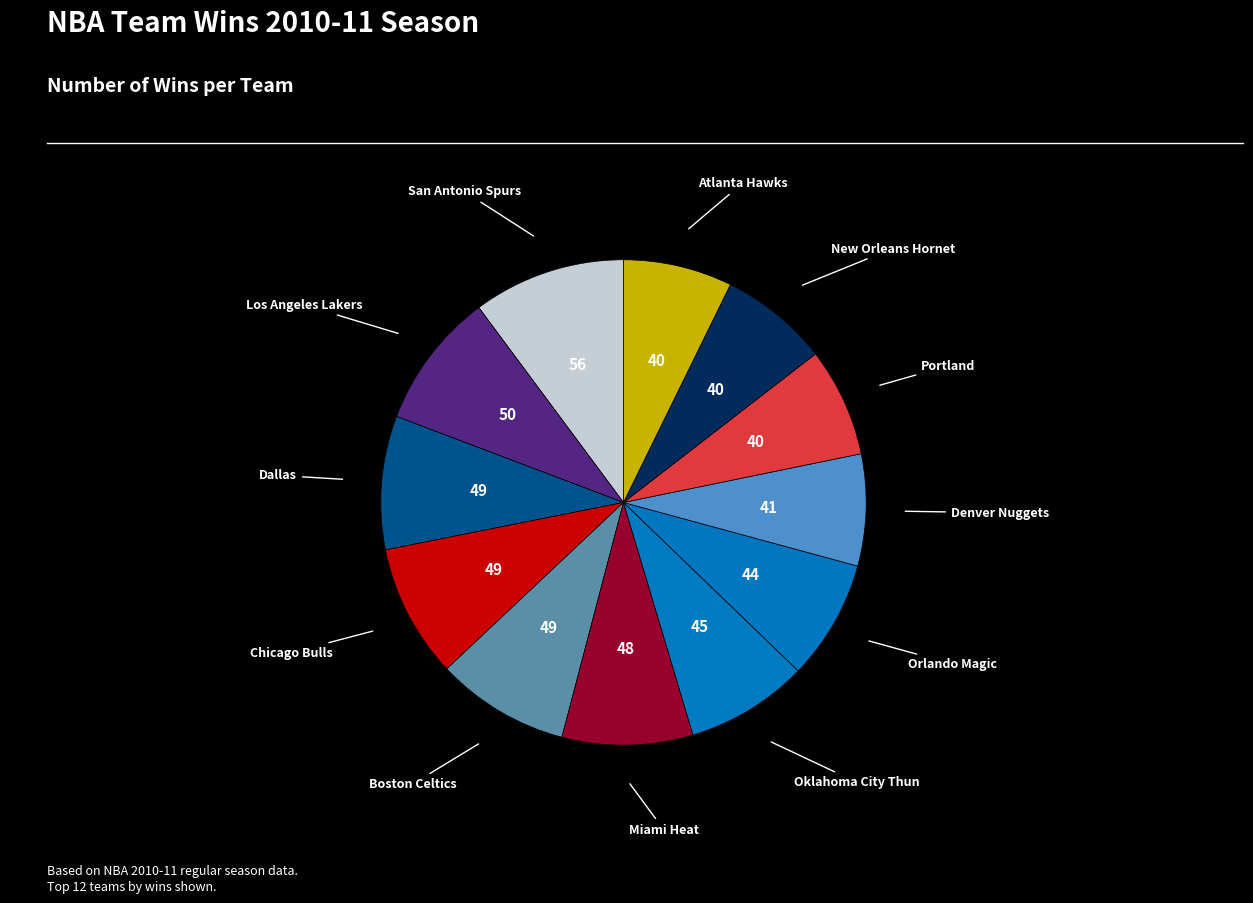

How many segments does this pie chart have?

12